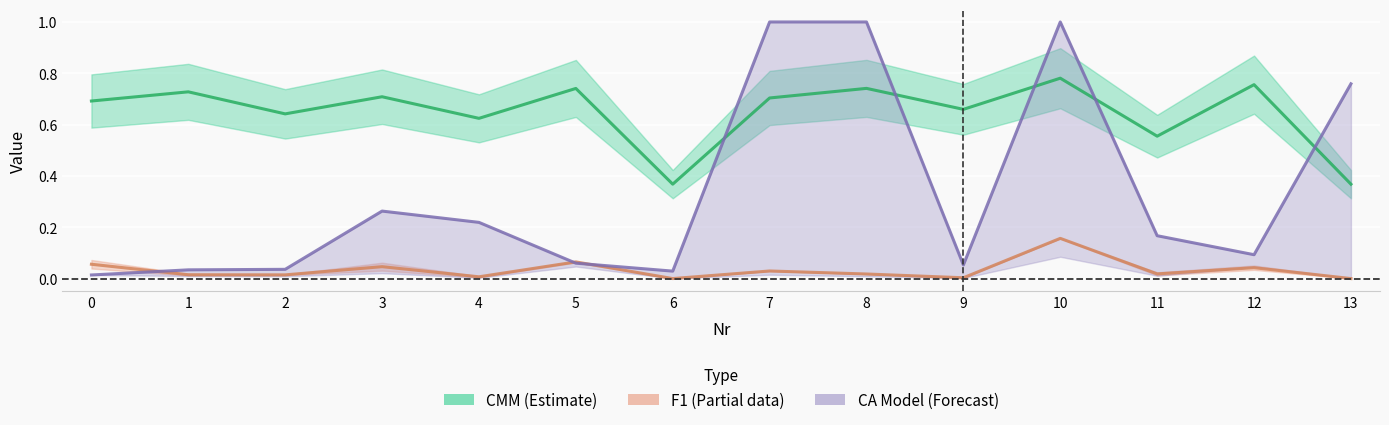

How many distinct data groups are displayed?

3